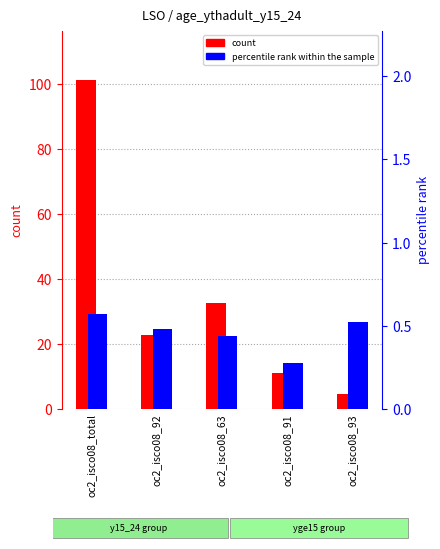

What is the label of the 2nd bar from the right?

oc2_isco08_91